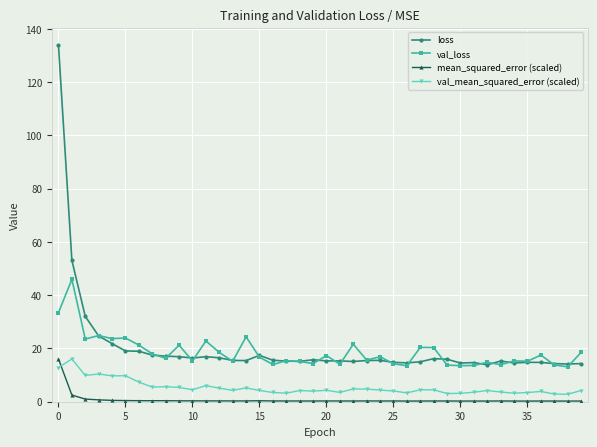

True or false: mean_squared_error (scaled) and loss cross at least once.

False